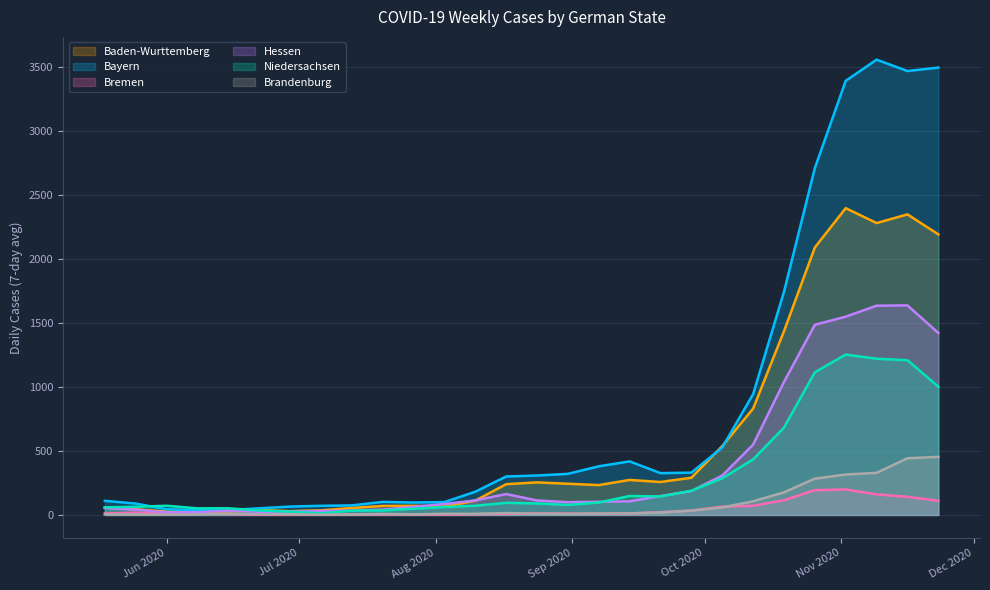

Is it true that Brandenburg equals 5.8 at 2020-07-13?

False